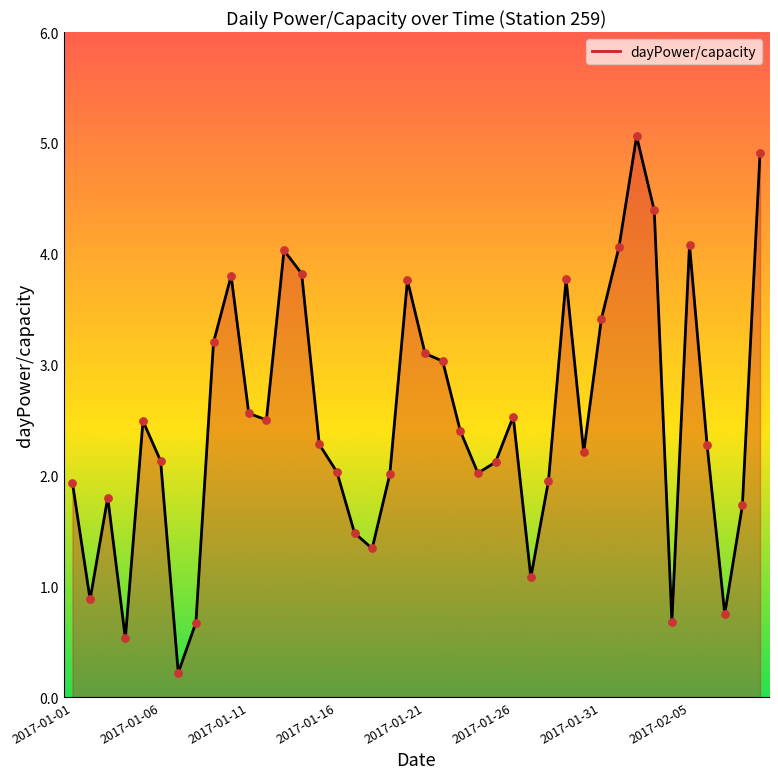

What is the maximum value shown in the chart?

5.1